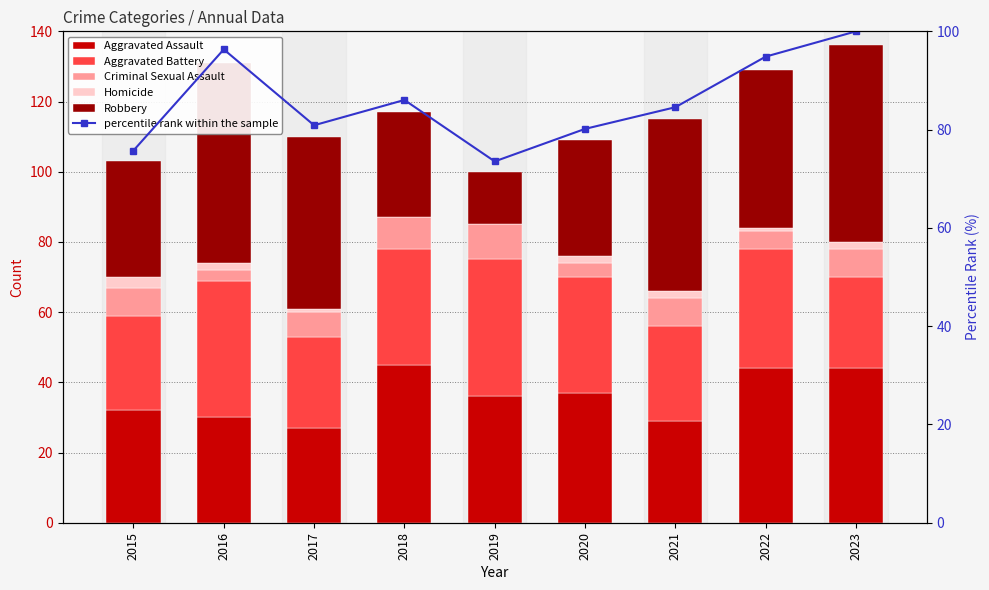

Where does the Robbery series first go above 45?

2016